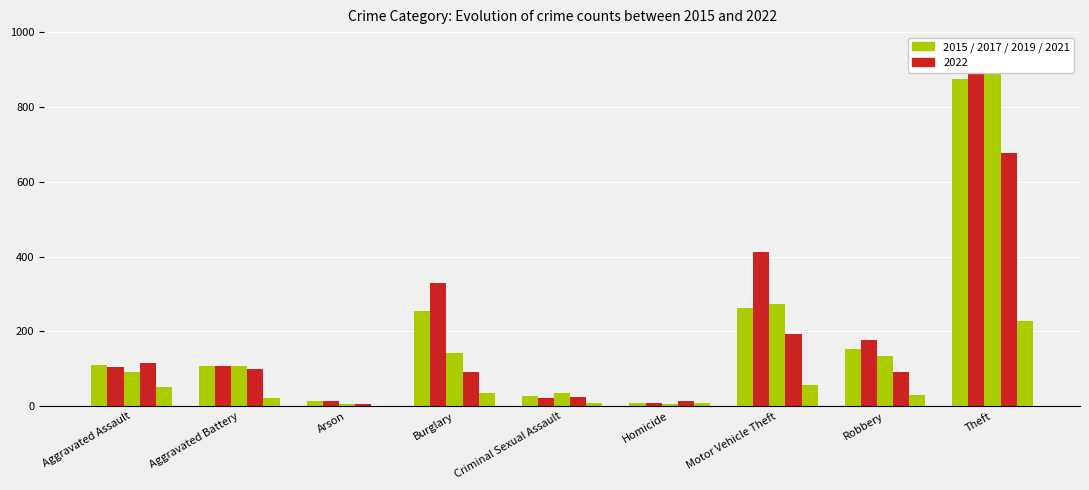

Are the bars grouped side by side (vs. stacked)?

Yes